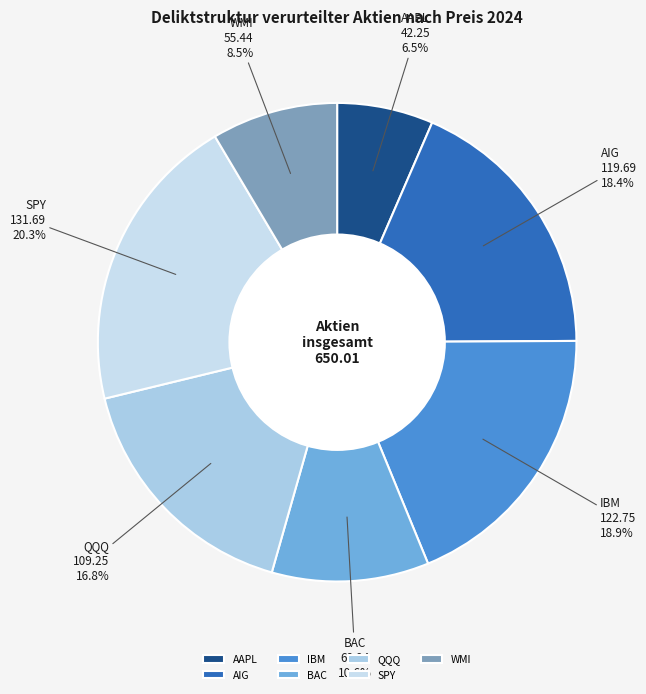

How much of the chart is everything except IBM?

81.1%